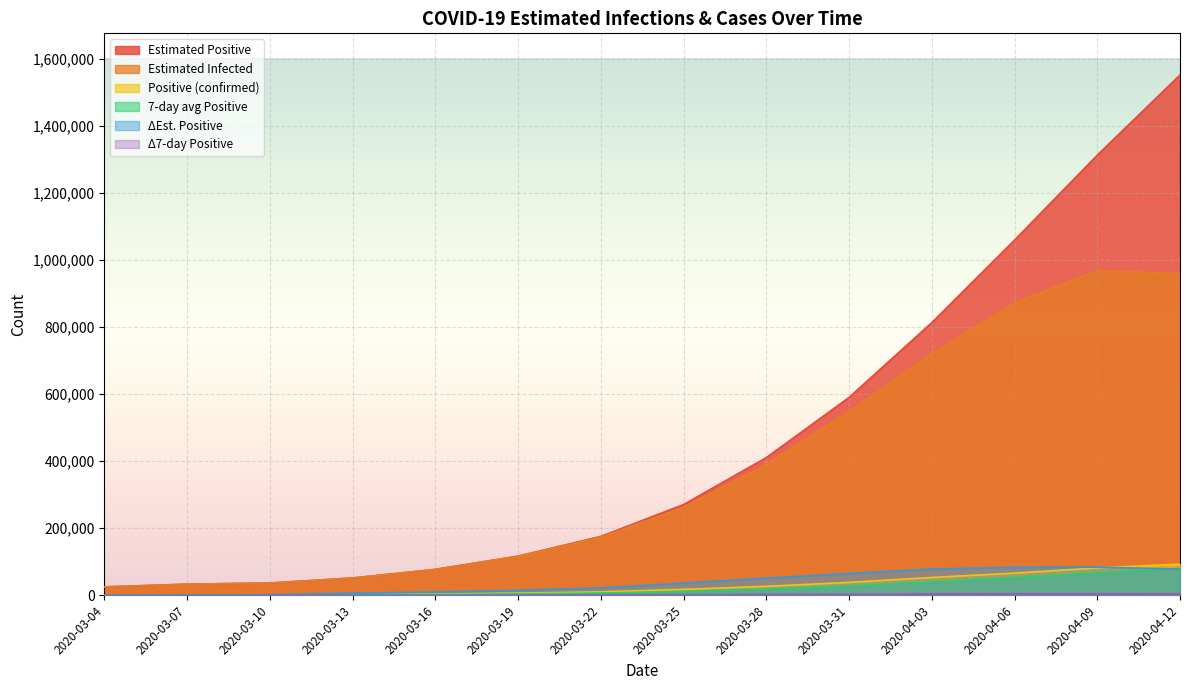

Rank the series at 2020-03-31 from lowest to highest value.

dif_pos7, positive7, positive, dif_Epositive, Einfected, Epositive